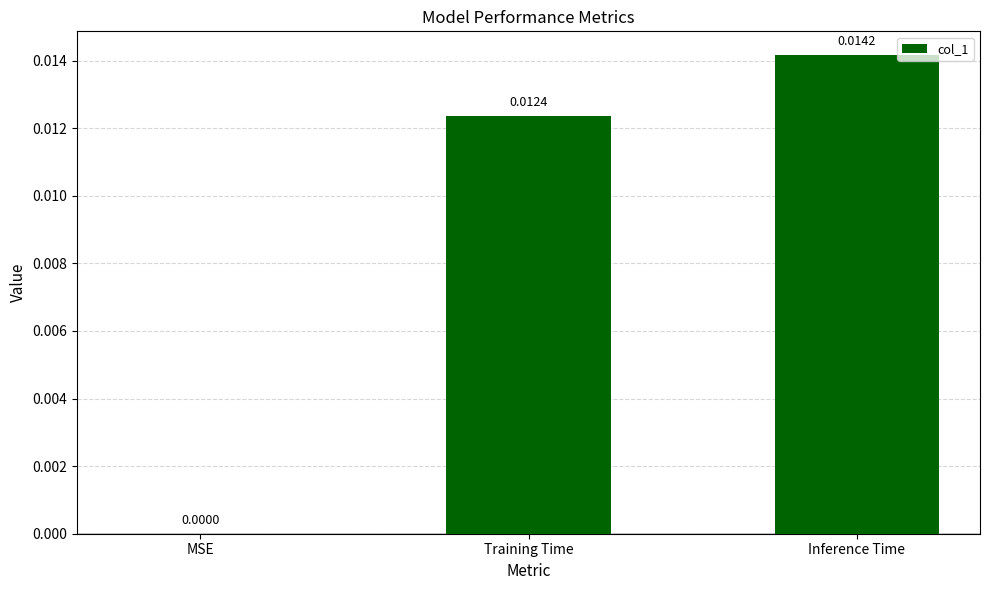

Count the values in the range 0 to 1.

3